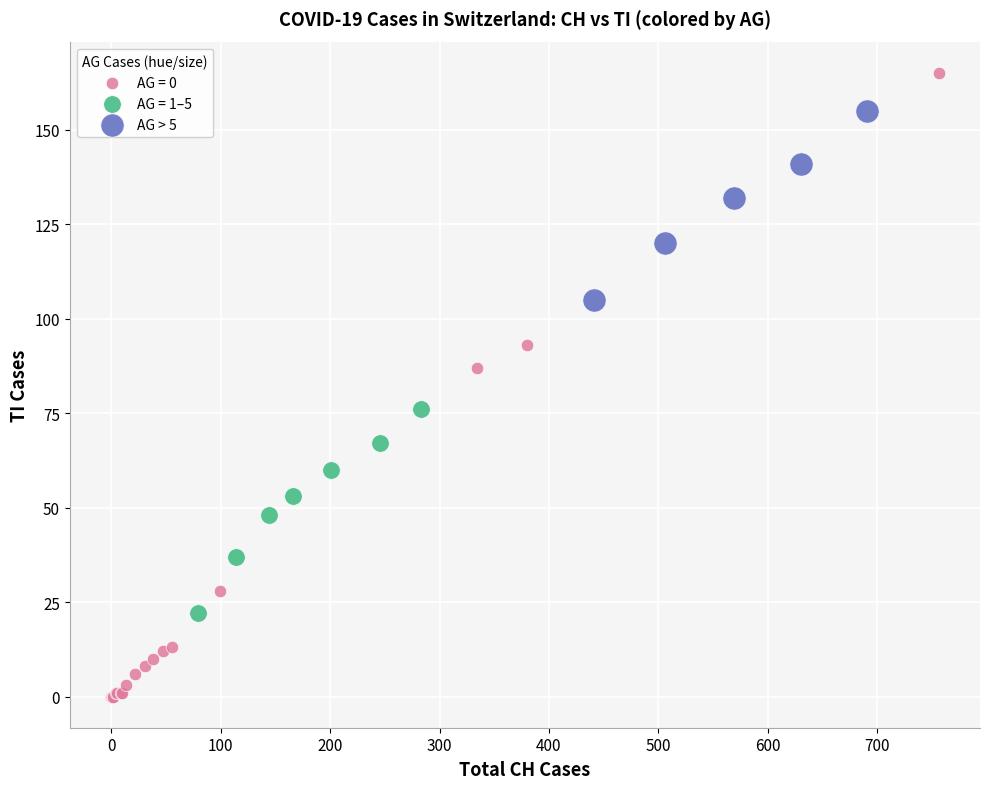

Which series has the widest spread of Y values?

AG = 0